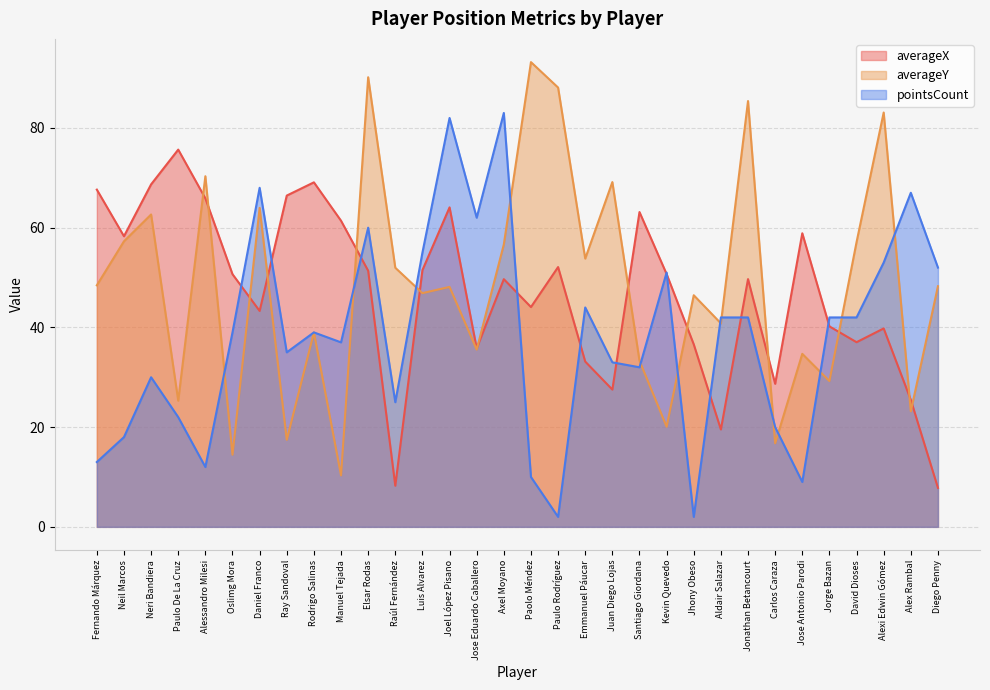

The averageY series shows 9.1 at Alex Rambal. True or false?

False